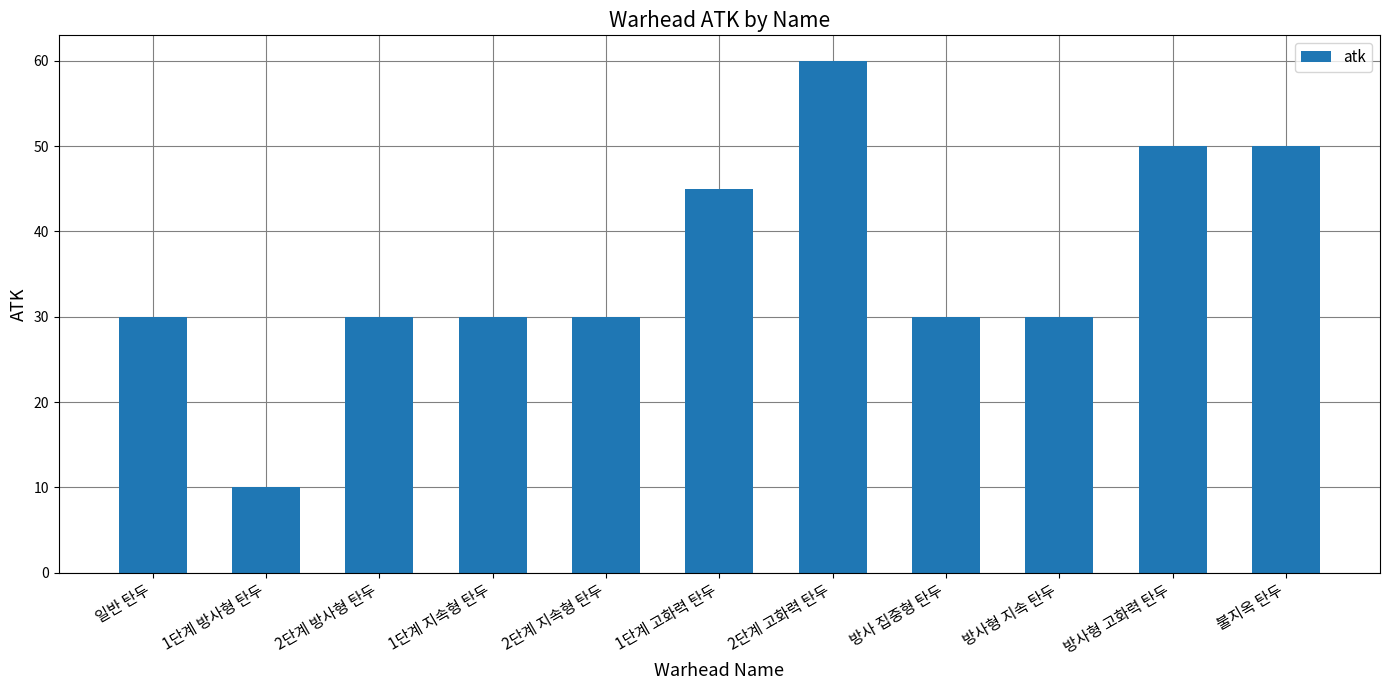

What is the value of the 6th bar from the left?

45